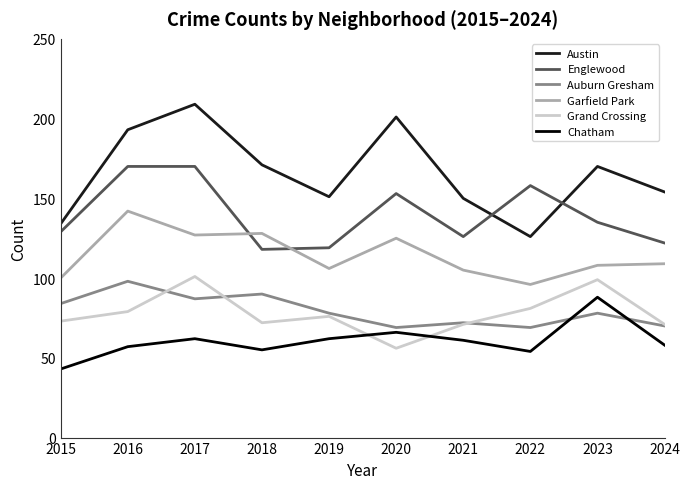

The value of Grand Crossing at 2018 is 95. True or false?

False